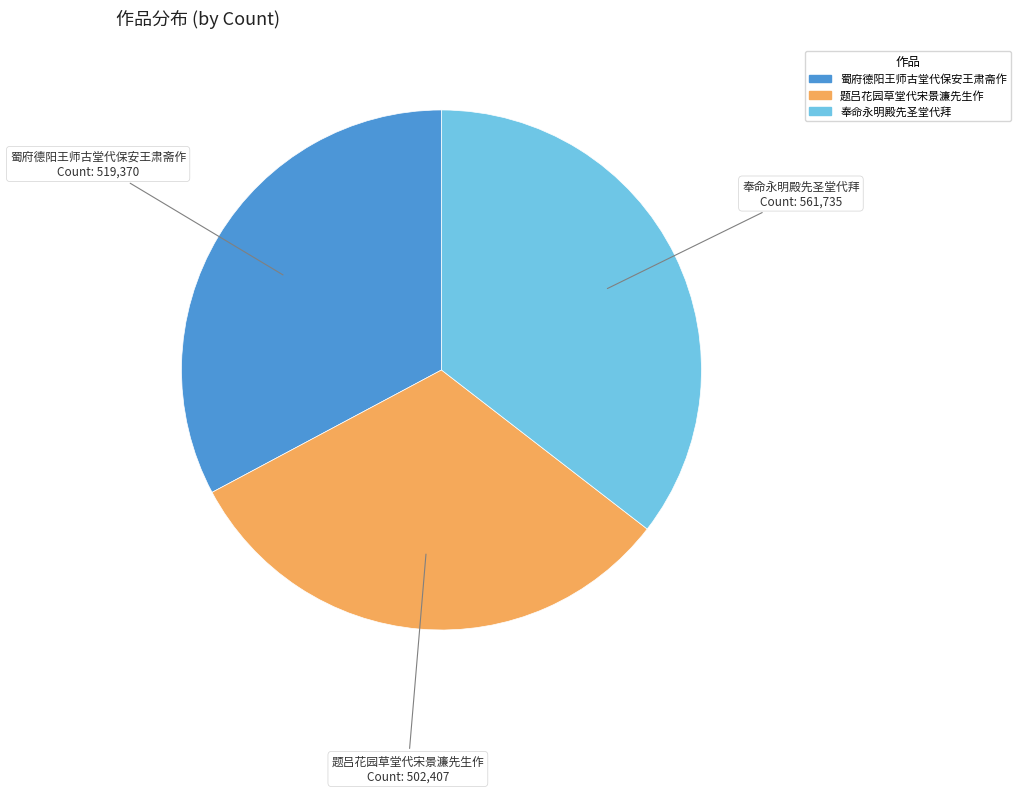

What is the largest slice in the pie chart?

奉命永明殿先圣堂代拜